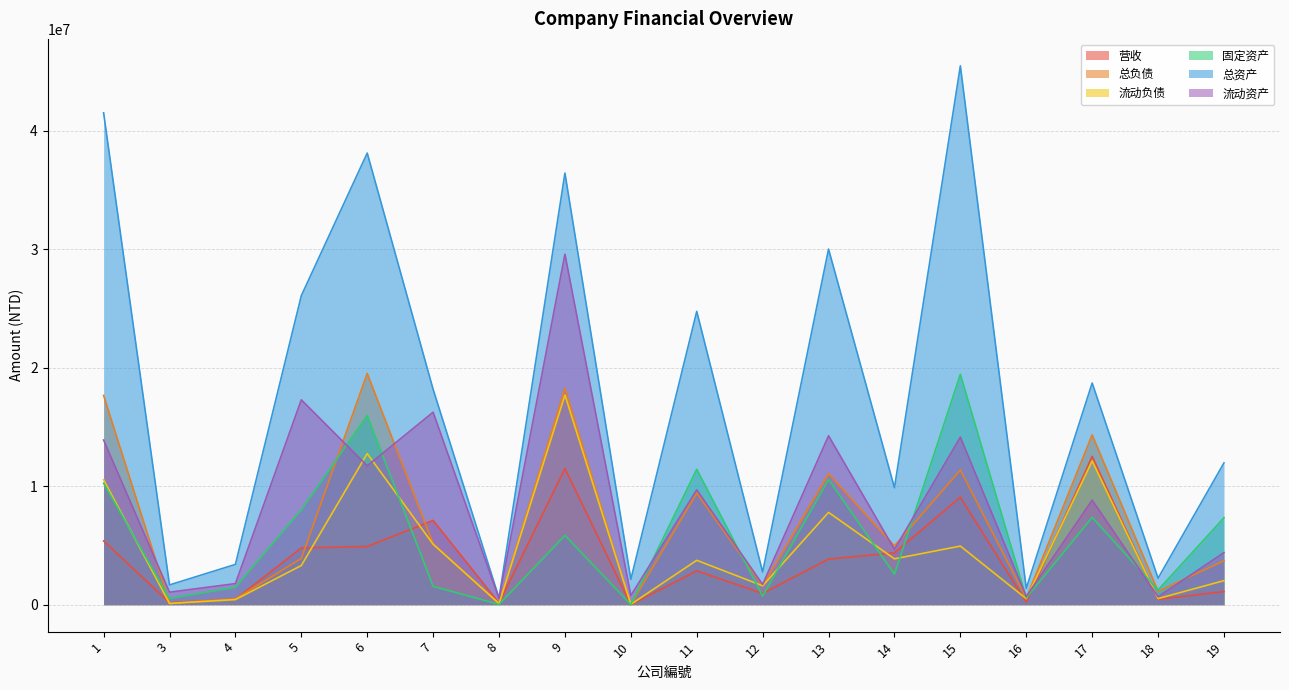

At which label does 固定资产 reach its minimum?

10